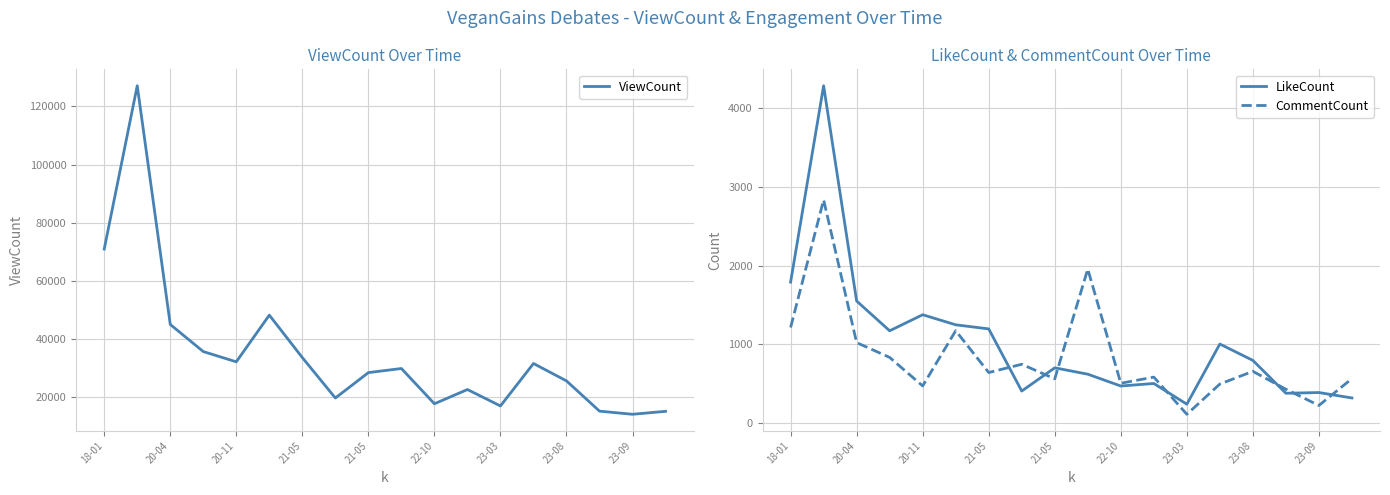

How many distinct data groups are displayed?

3